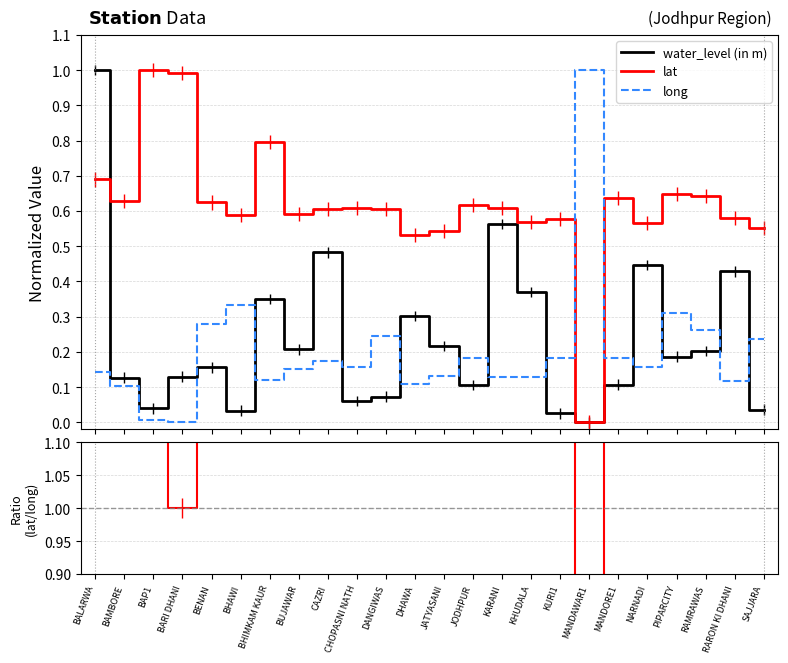

How many values in the lat / long (normalized) series are below 3?

8